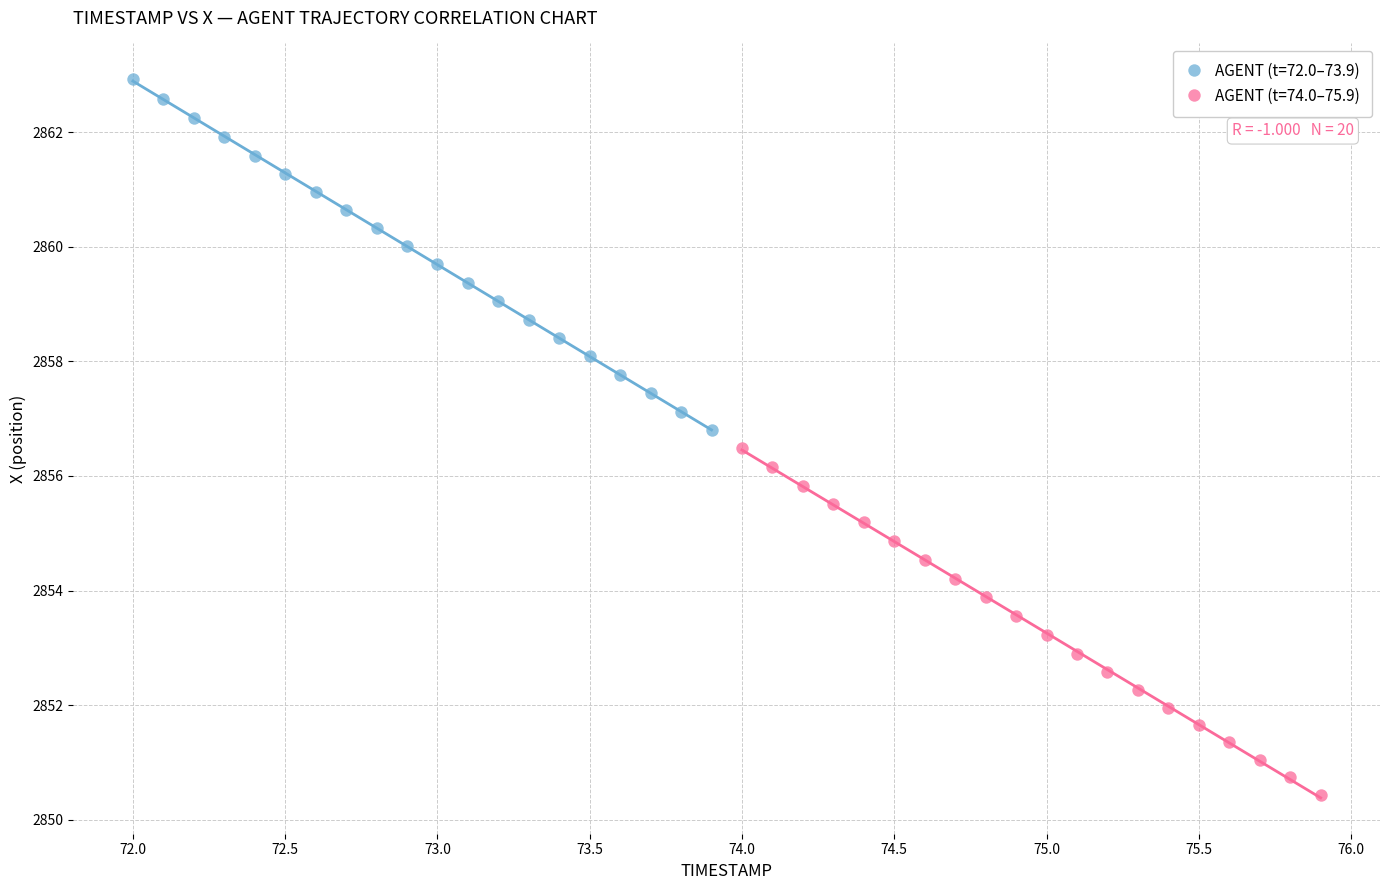

Which series has the widest spread of Y values?

AGENT (t=72.0–73.9)